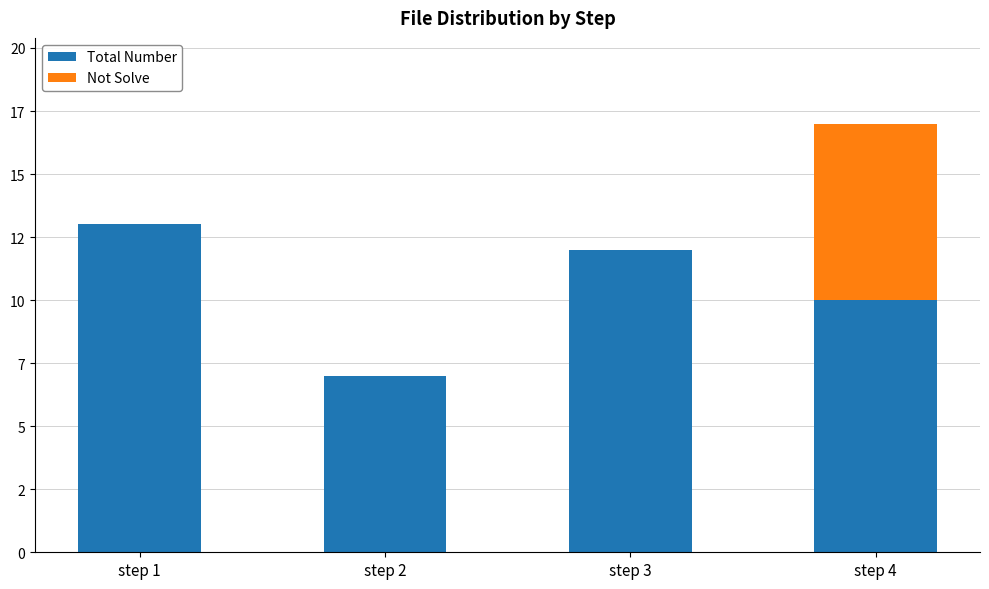

What is the sum of all Total Number values?

42